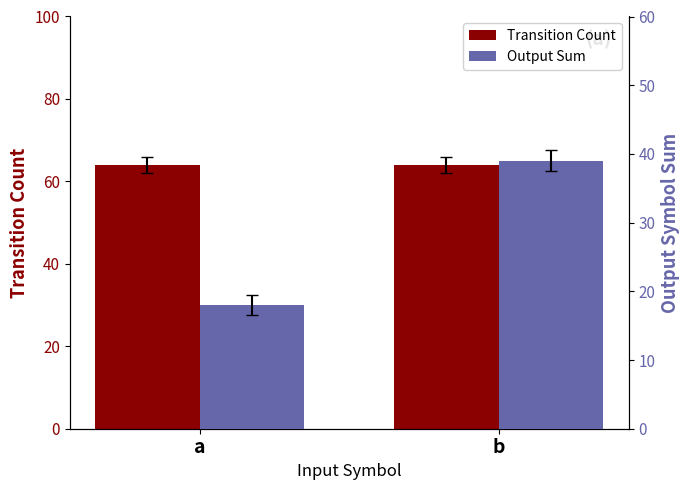

Reading left to right, transcribe all the data shown in this chart.

Transition Count: 64	64
Output Sum: 18	39